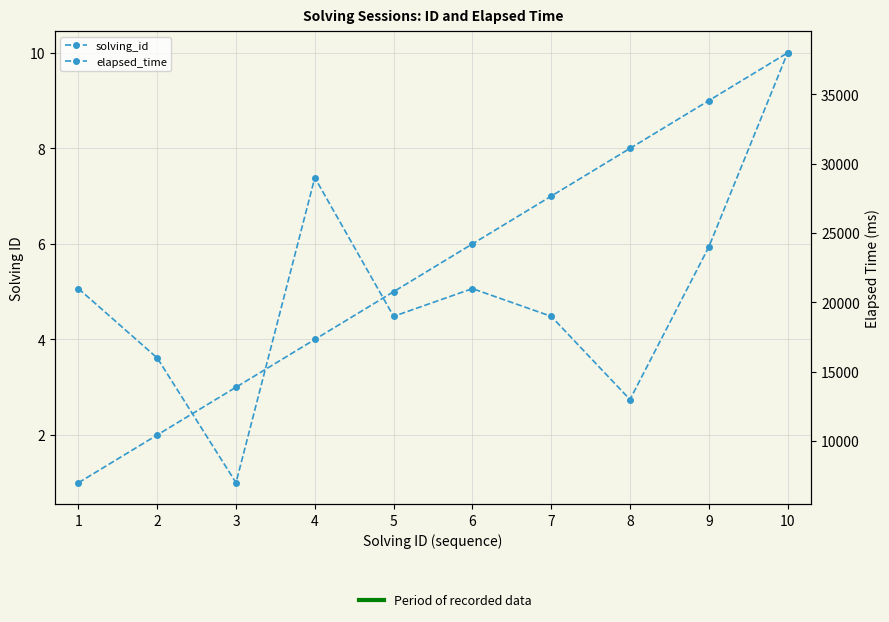

True or false: solving_id and elapsed_time intersect in this chart.

False